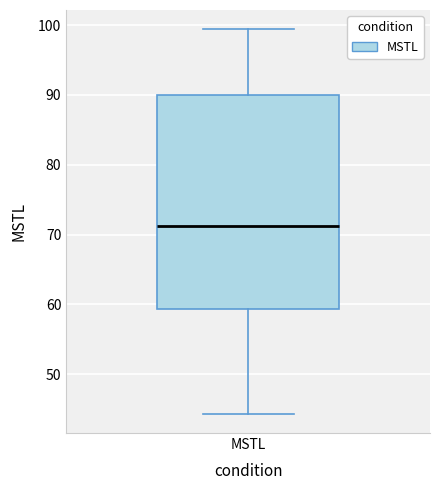

Read this box plot against the y-axis: the position of the median line, the range covered by the box, and the ends of both whiskers. The values are not printed on the chart, so give them approximately, as read against the axis.

median 71, box 59 to 90, whiskers 44 to 99